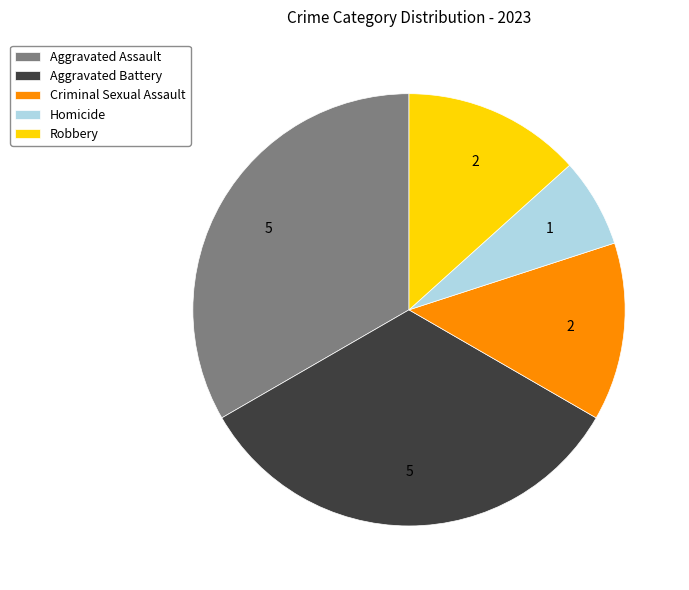

The Robbery slice represents 25% of the pie. True or false?

False